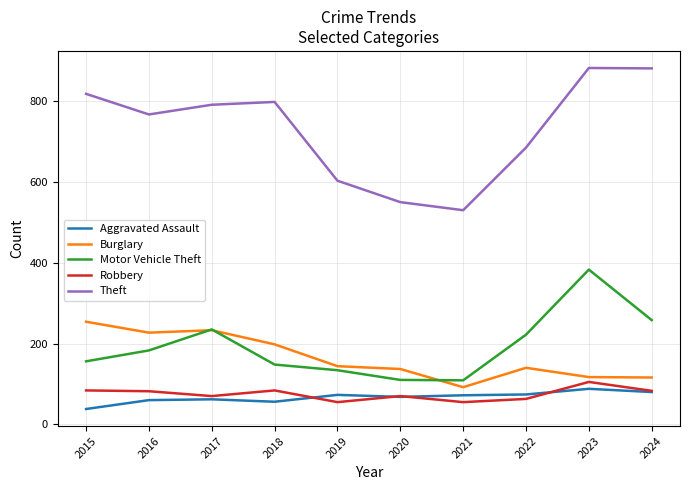

List the series in order of their peak value, highest first.

Theft, Motor Vehicle Theft, Burglary, Robbery, Aggravated Assault